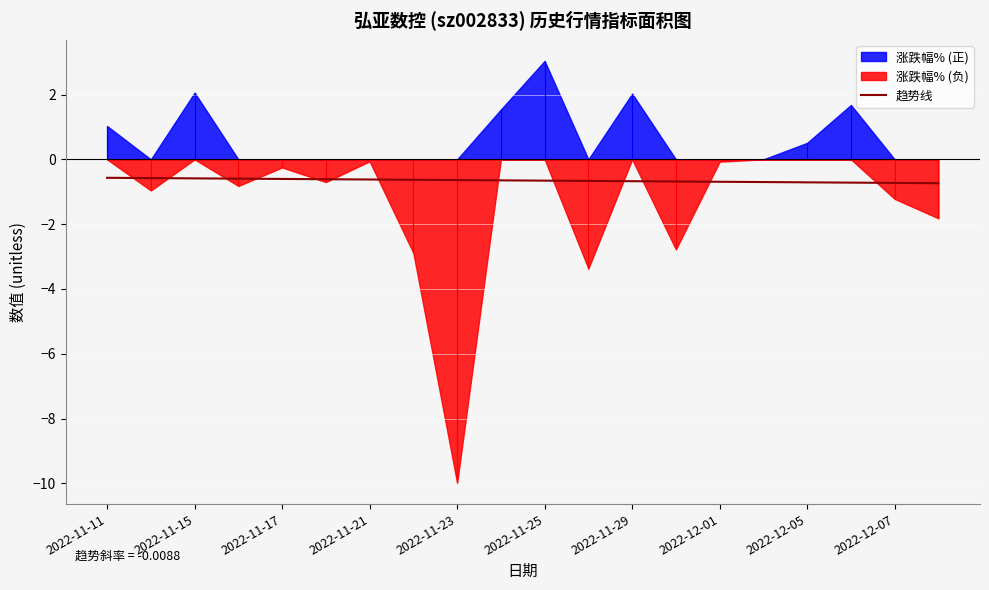

The value at 13 is -0.3. True or false?

False